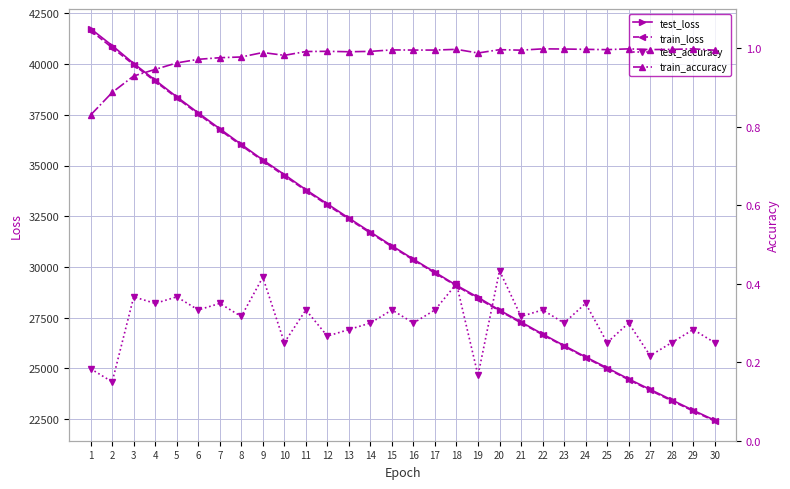

What is the average value of the train_accuracy series?

1.0